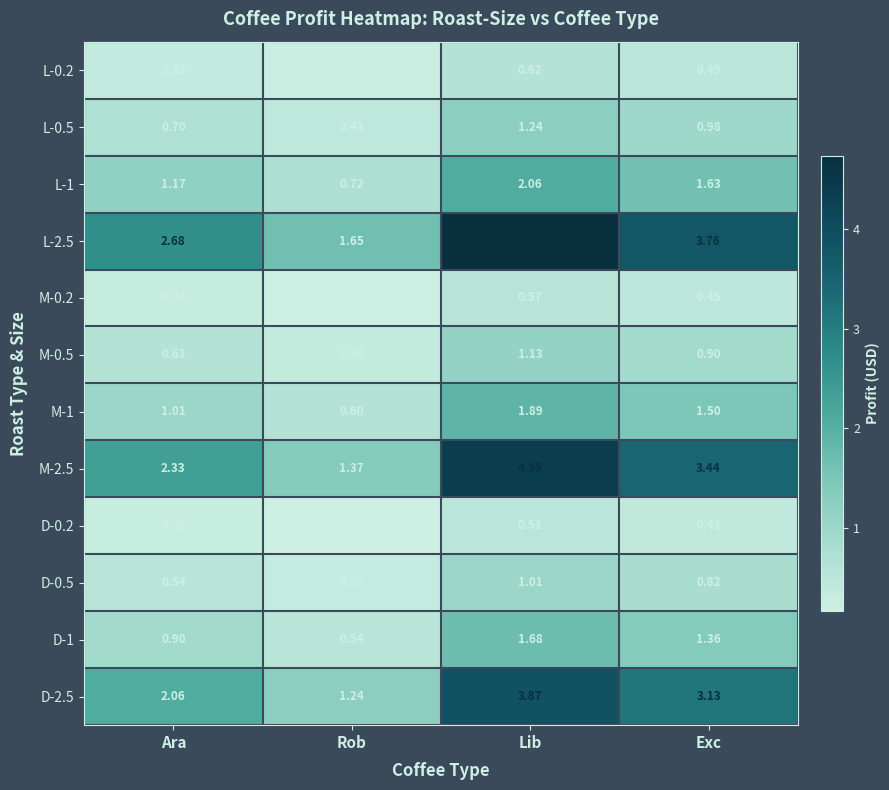

Where is L-0.5 nearest to the value 0?

Rob